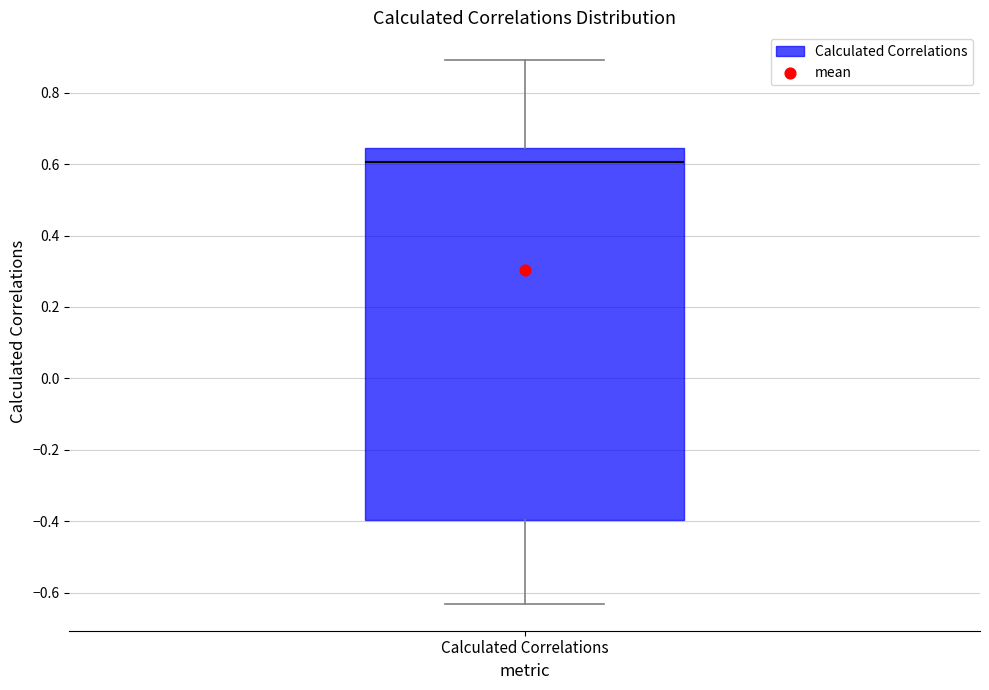

Where is the upper edge of the box for Calculated Correlations on the y-axis? The values are not printed on the chart, so give them approximately, as read against the axis.

0.64